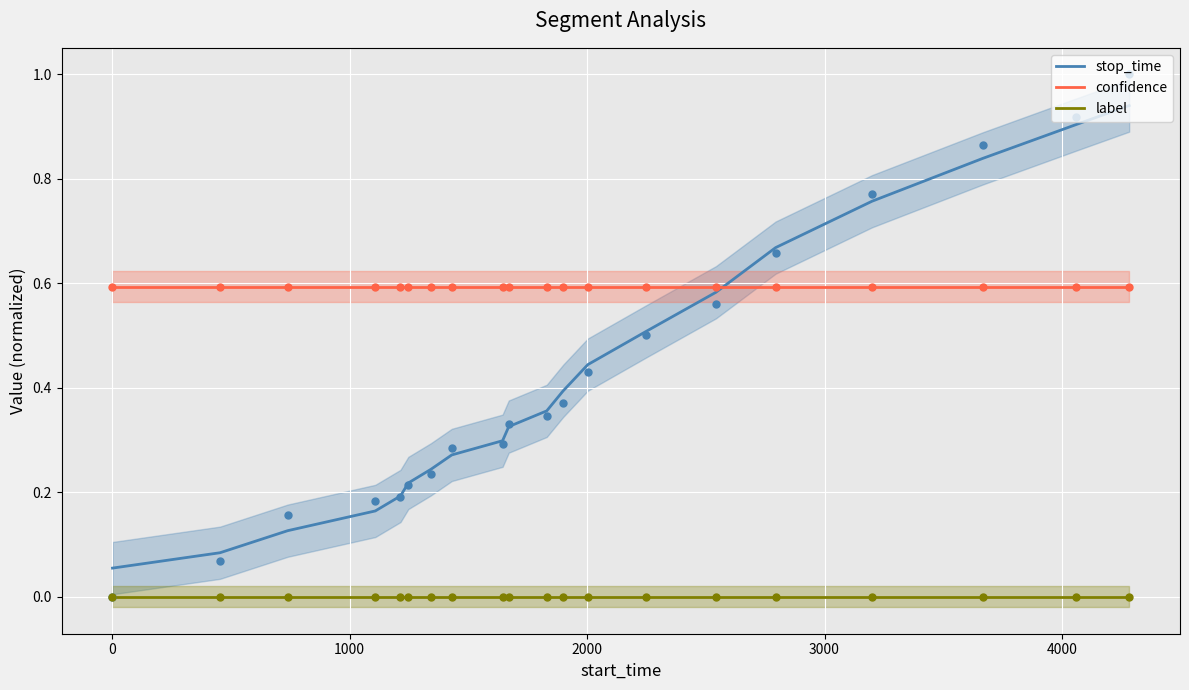

At how many categories does at least one series exceed 0?

20